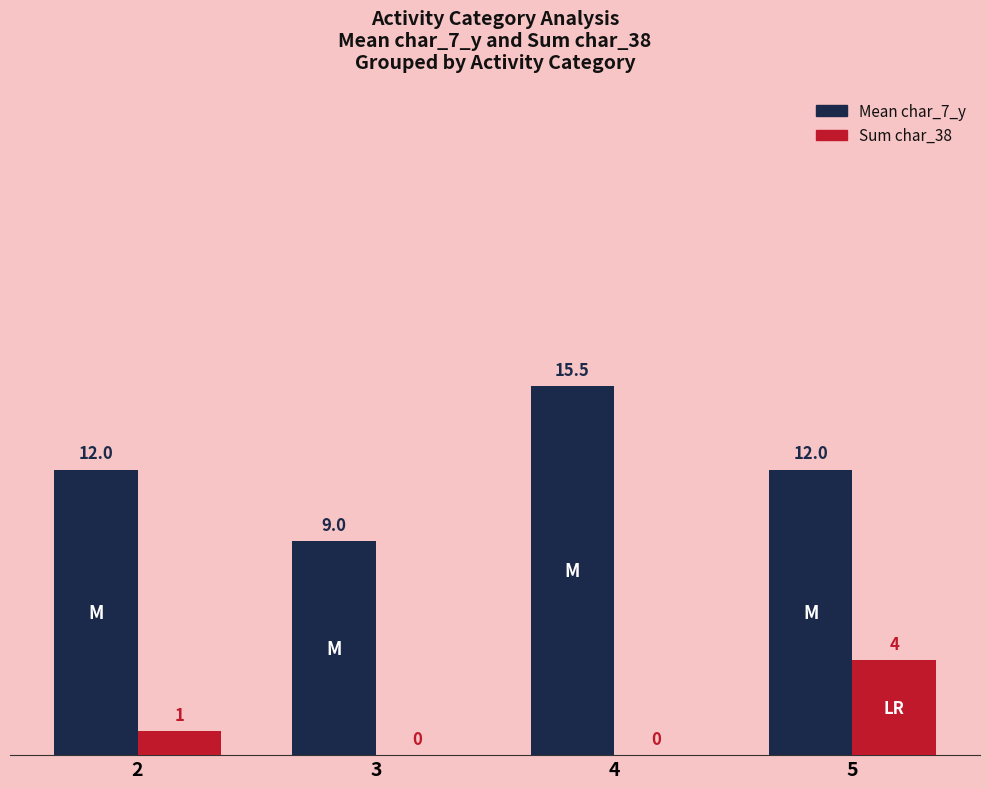

Between 3 and 5, which series saw the biggest shift?

Sum char_38